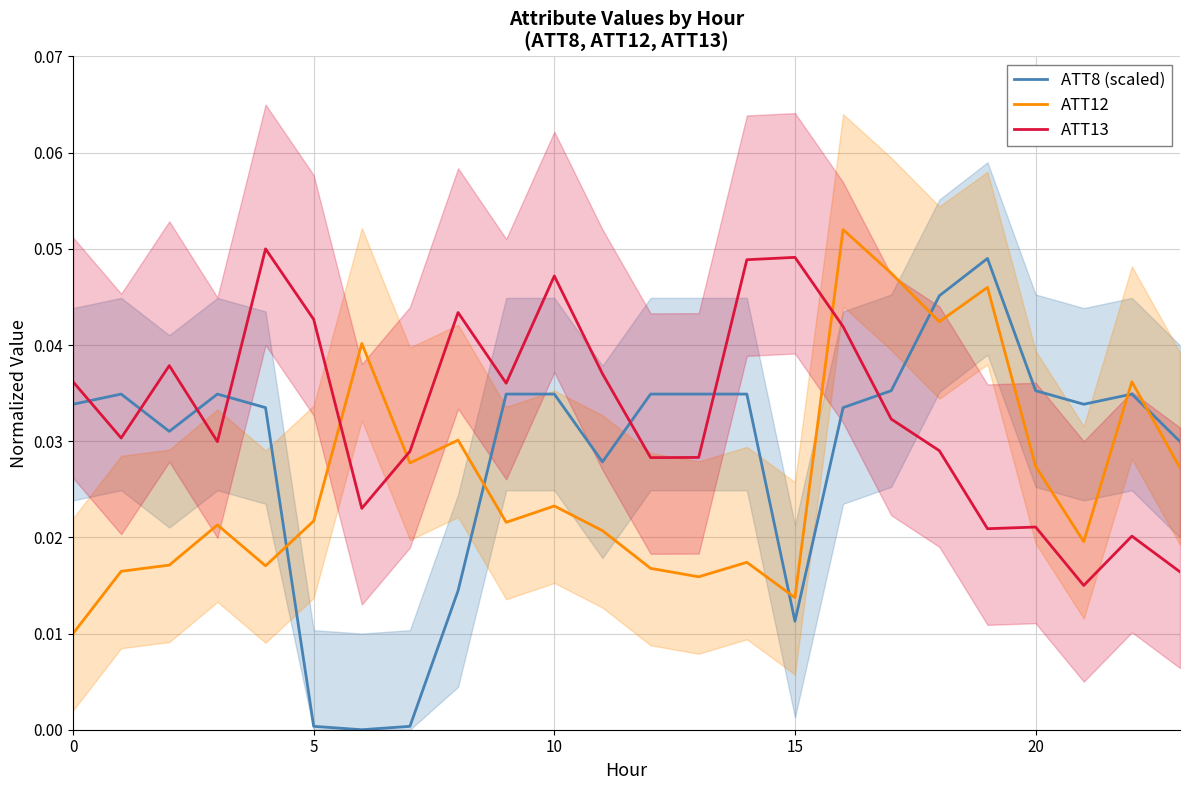

How many positive values does the ATT8 (scaled) series have?

23